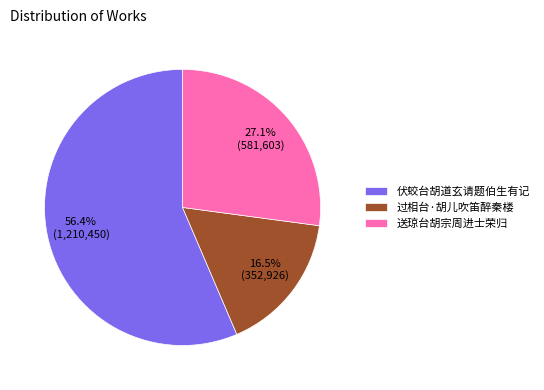

Is the sum of 过相台·胡儿吹笛醉秦楼 and 送琼台胡宗周进士荣归 greater than half?

No